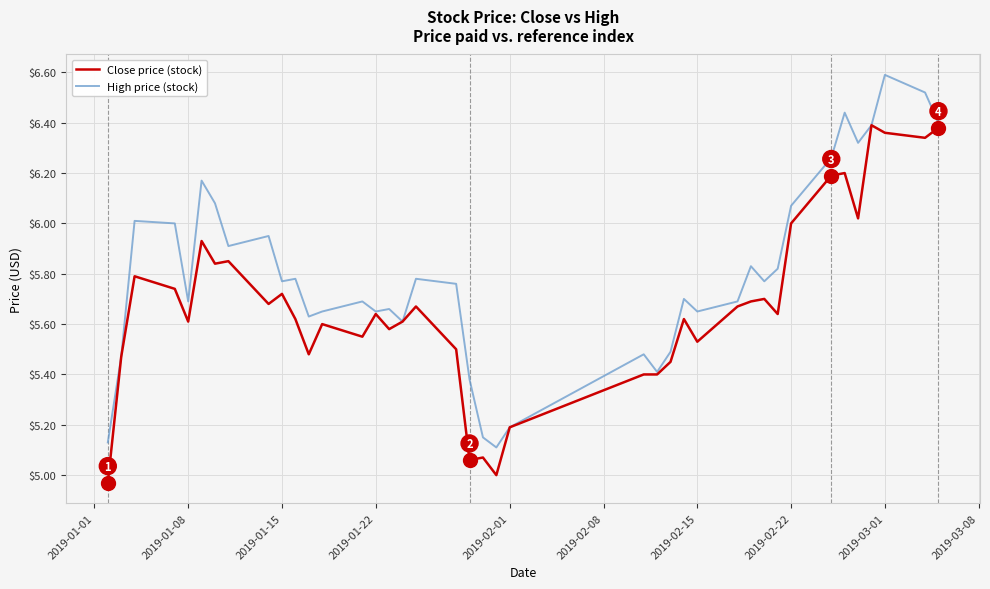

What is the greatest value displayed?

6.6